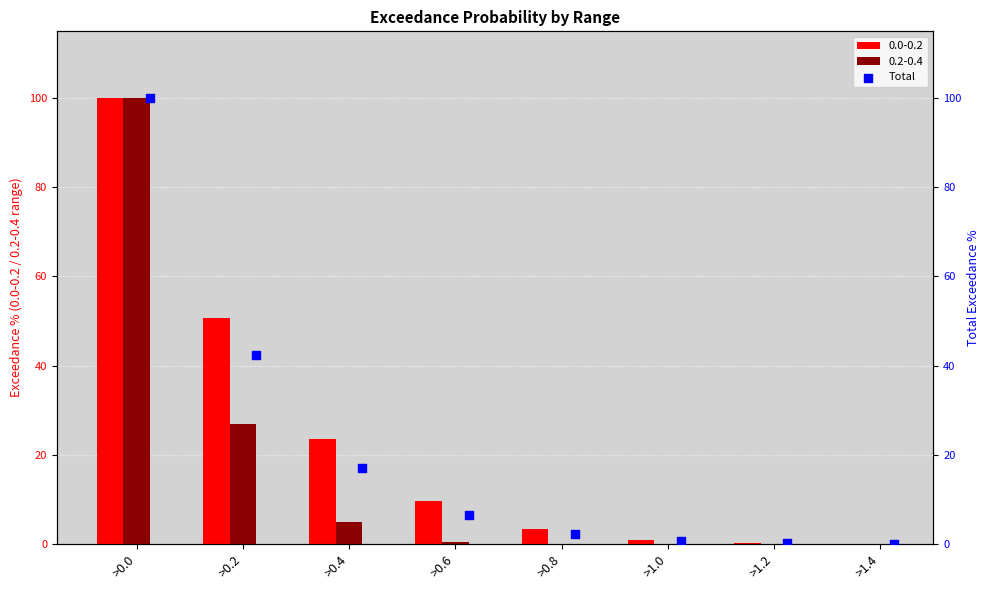

What is the sum of the 0.0-0.2 values at >0.8 and >0.2?

54.2